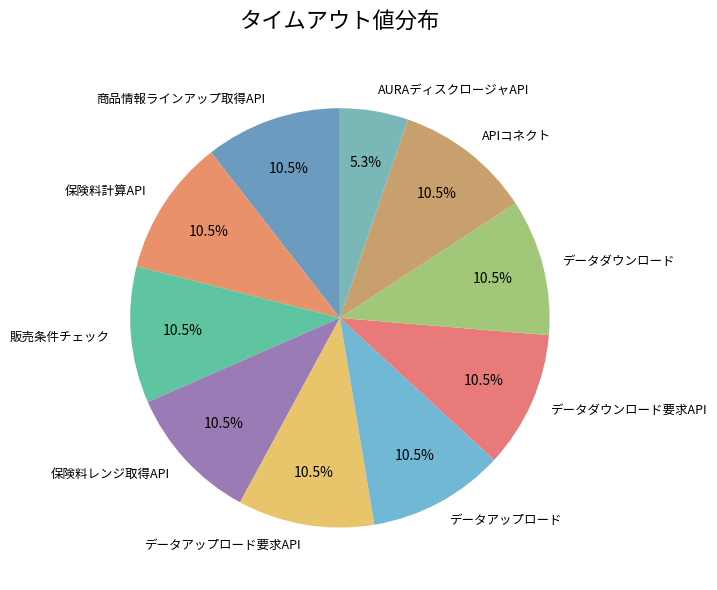

Count the number of slices in the pie.

10